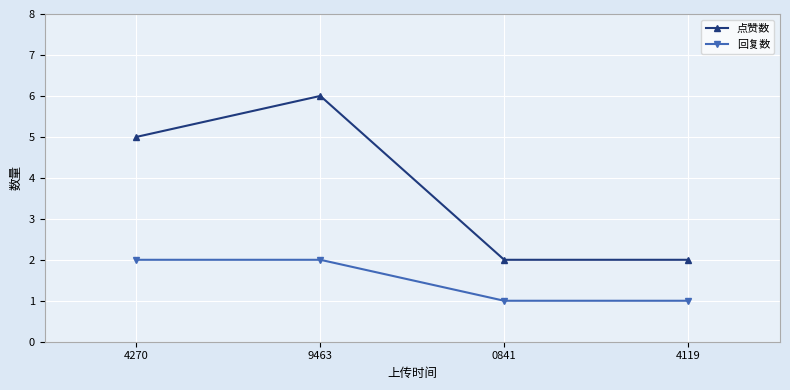

At which category is the sum across all series the highest?

9463